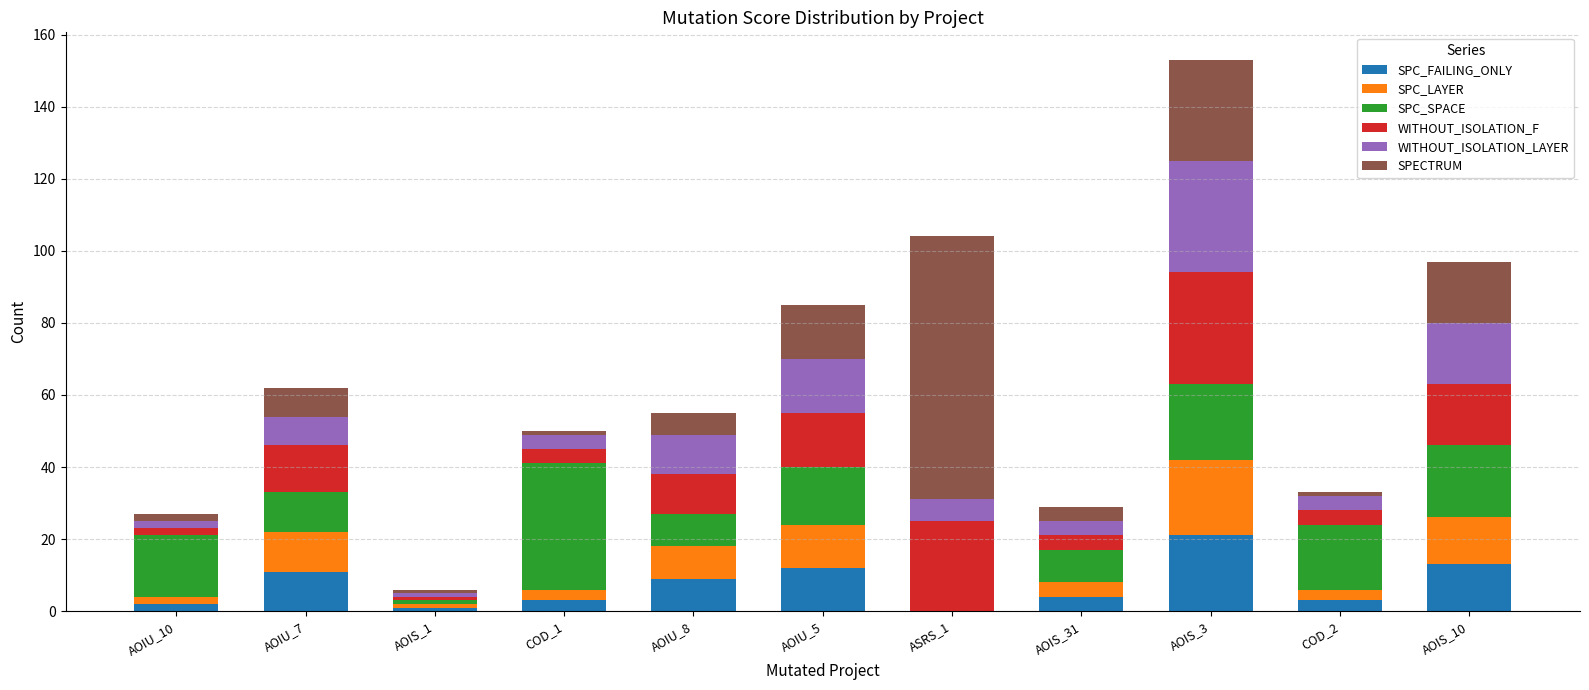

Does the chart contain stacked bars?

Yes